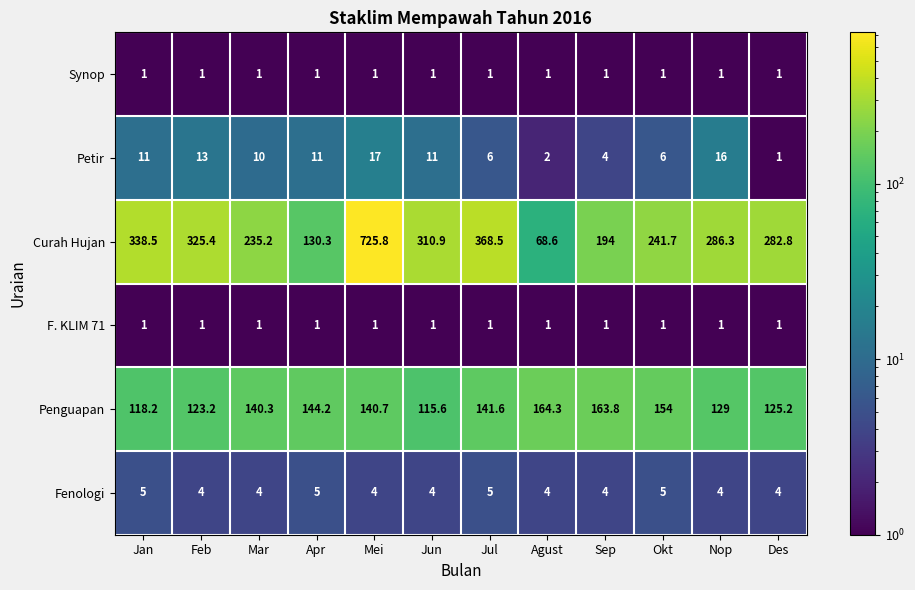

What is the approximate value of Petir at Apr?

11.0